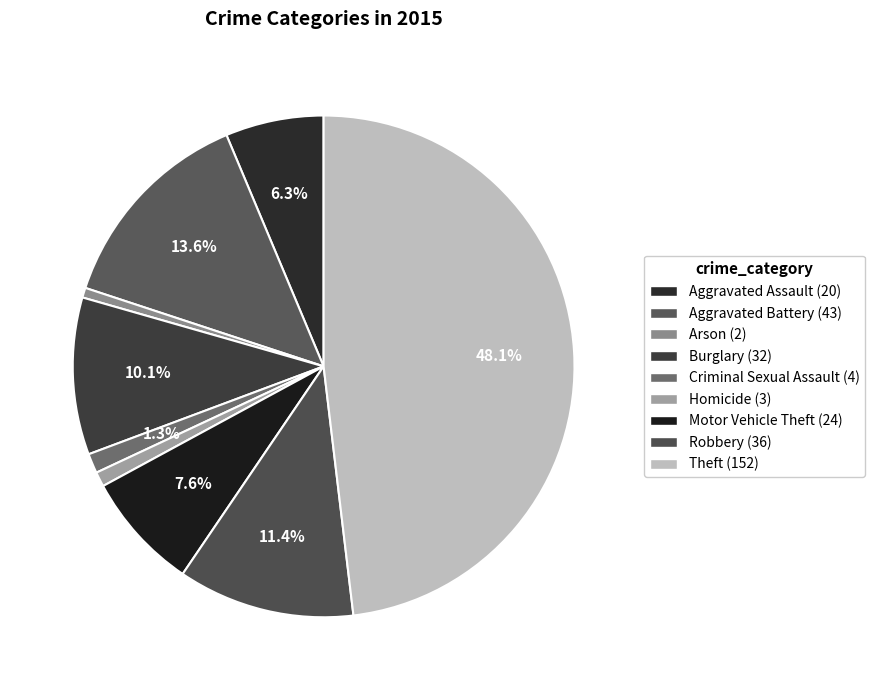

Which slice is the largest?

Theft